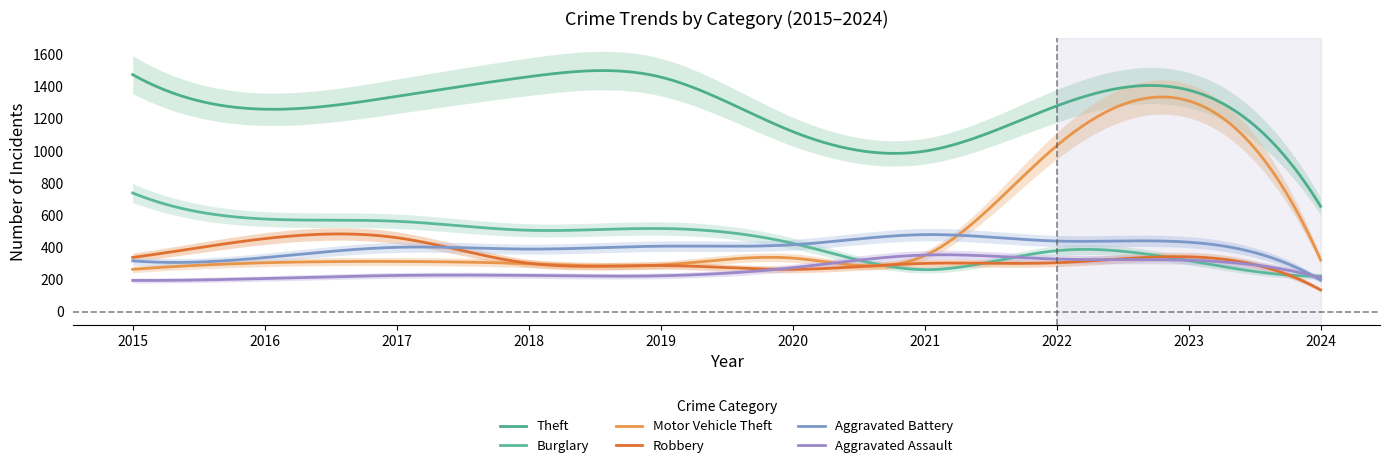

Rank the series by their maximum value, from lowest to highest.

Aggravated Assault, Robbery, Aggravated Battery, Burglary, Motor Vehicle Theft, Theft